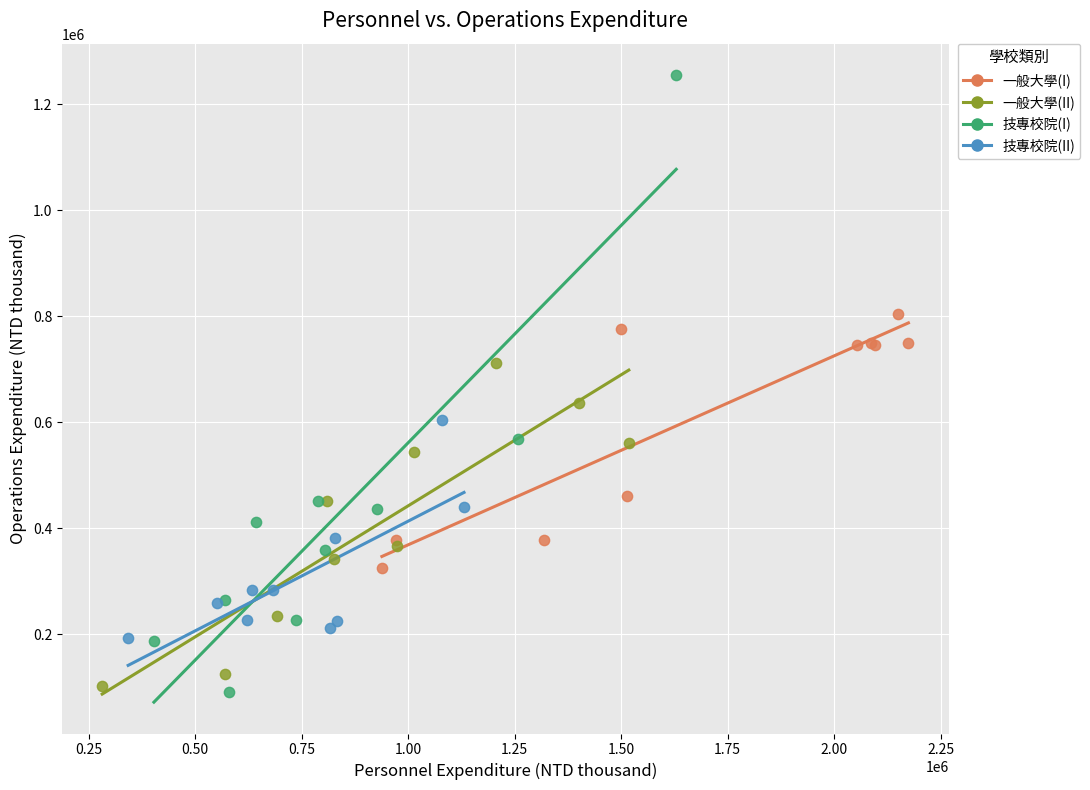

What are all the series names shown in the legend?

一般大學(I), 一般大學(II), 技專校院(I), 技專校院(II)